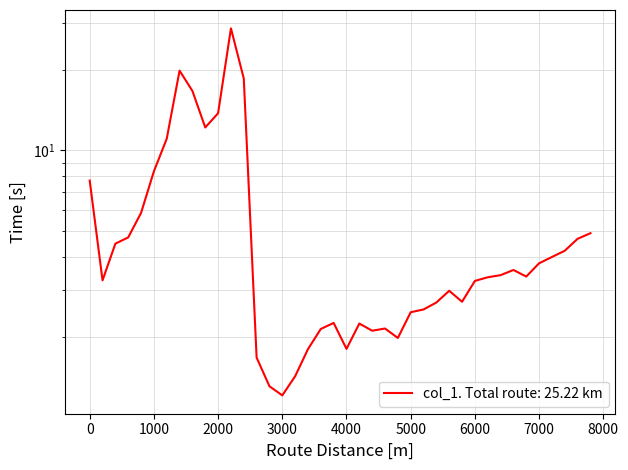

What is the value of the 34th point from the left?

3.6